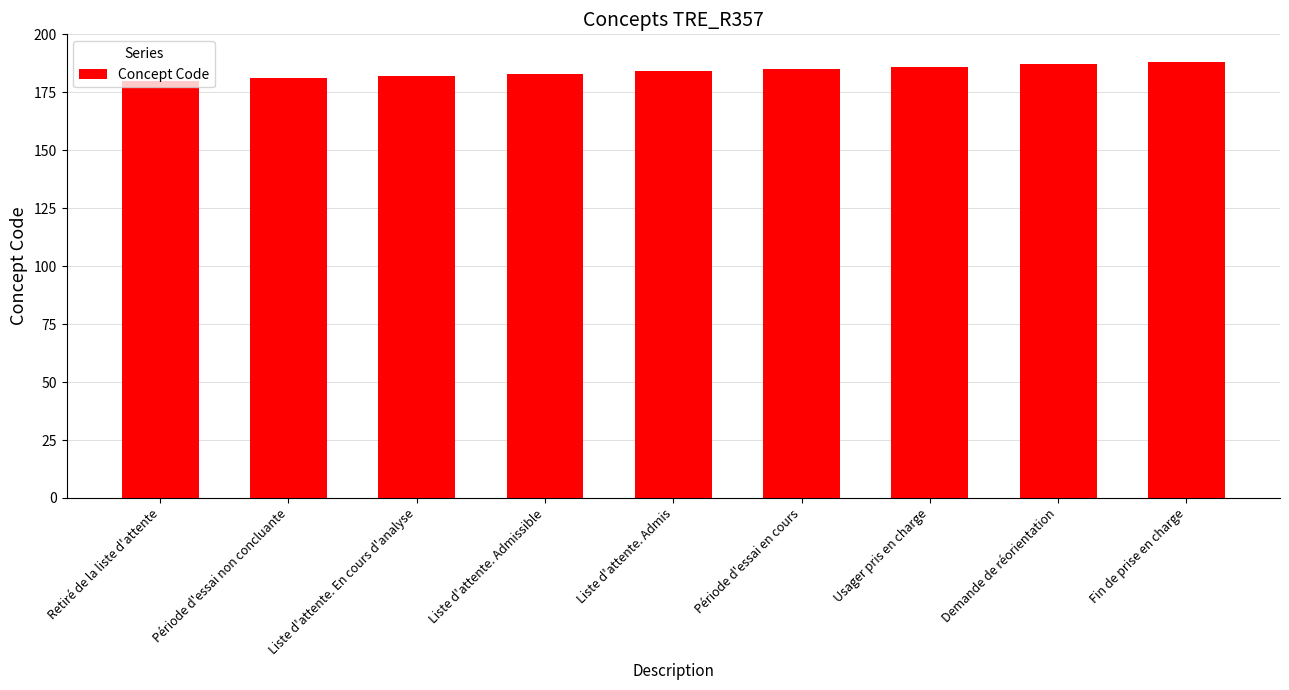

What is the change in value from Période d'essai en cours to Usager pris en charge?

+1